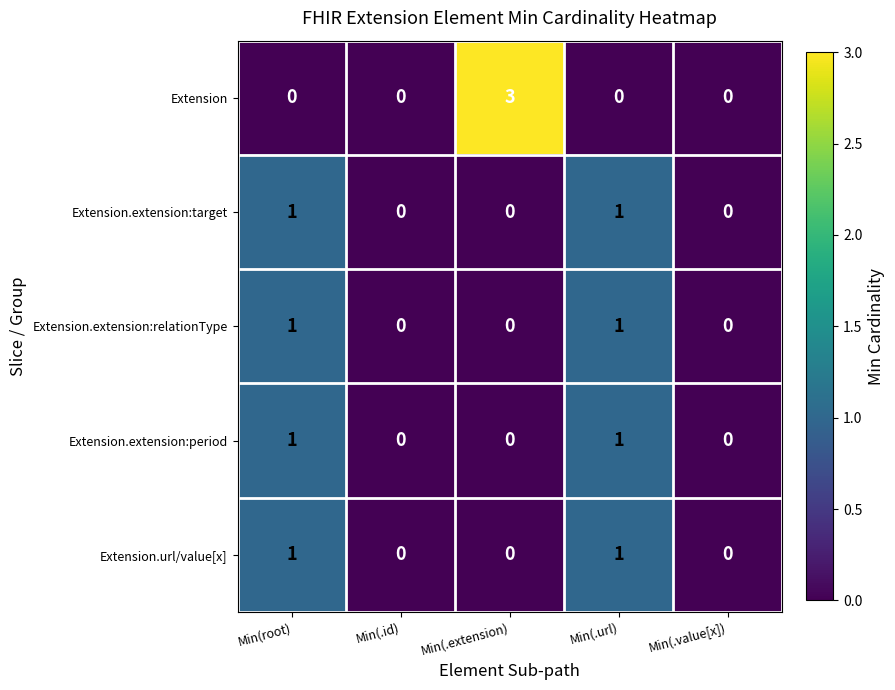

The value of Extension.extension:period at Min(.id) is 0. True or false?

True